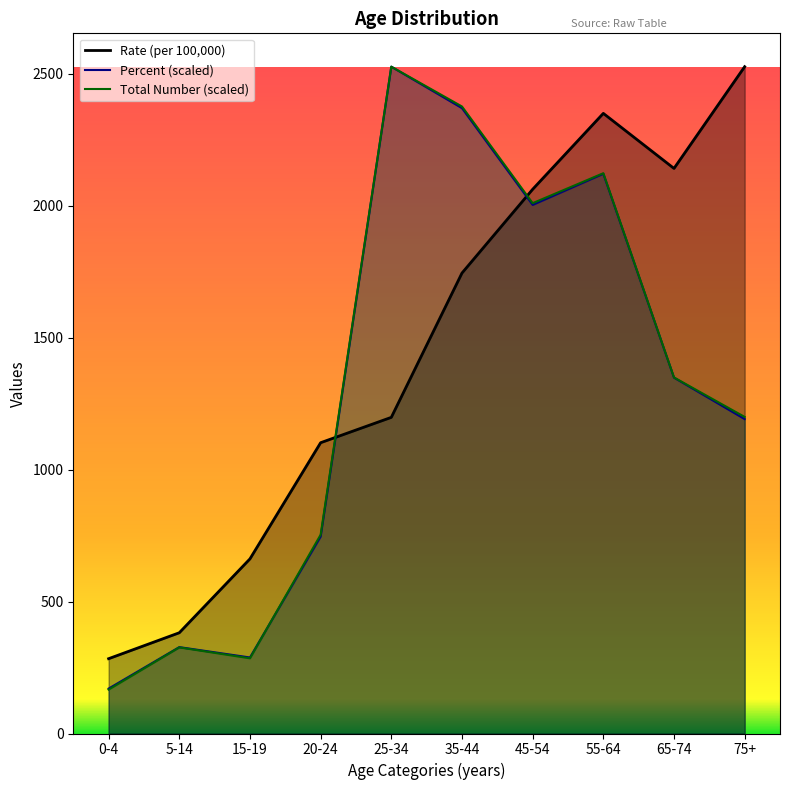

True or false: Rate (per 100,000) and Total Number cross at least once.

True